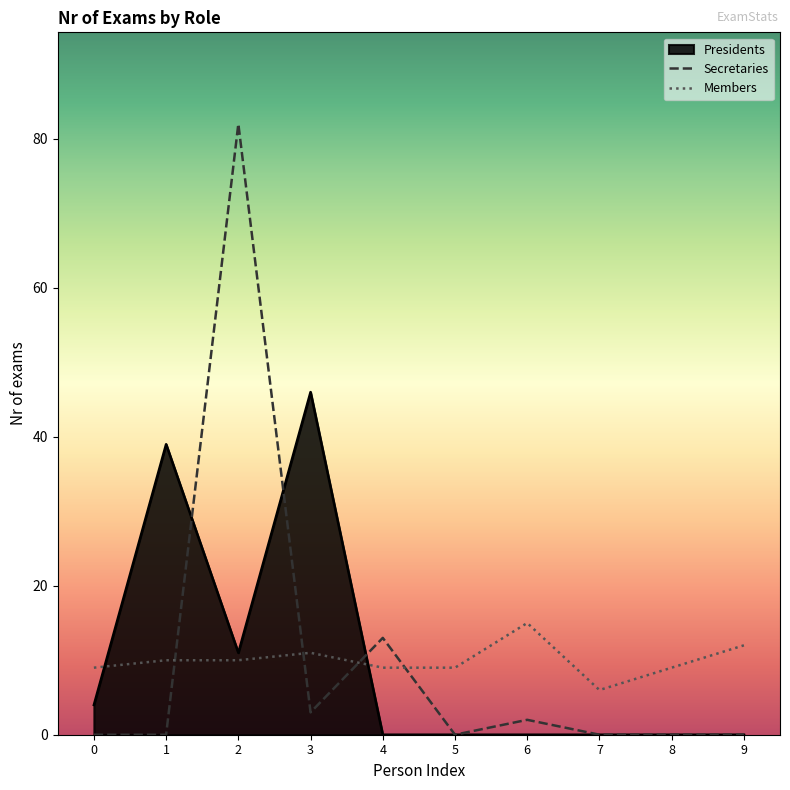

Where is the first local maximum for Members?

3